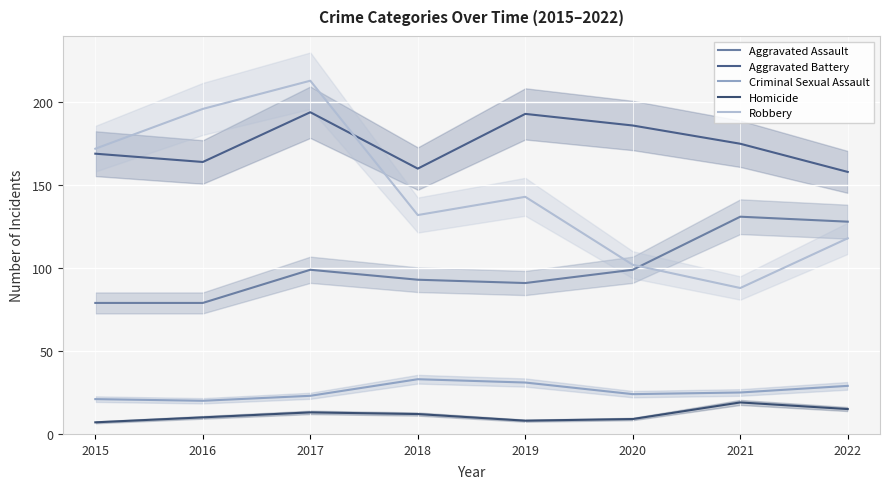

At which category is the sum across all series the highest?

2017